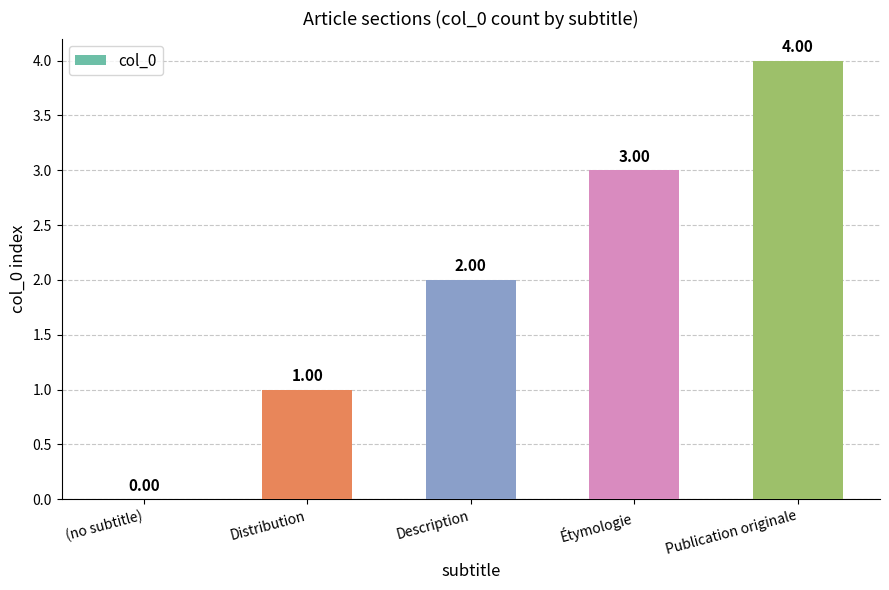

The value at (no subtitle) is 2. True or false?

False